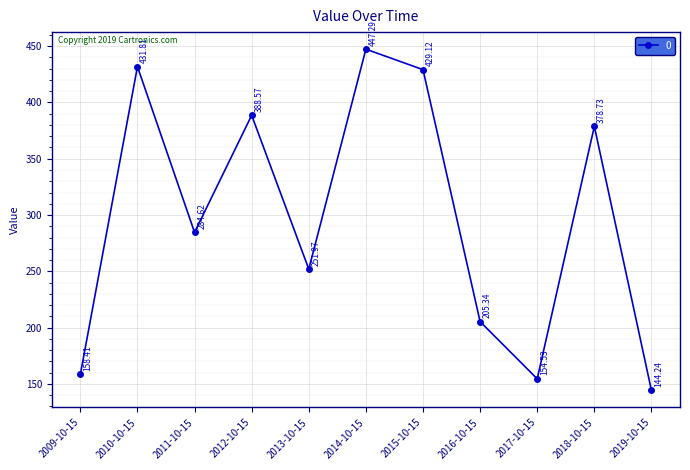

Reading left to right, extract all data points from this chart.

158.4	431.8	284.6	388.6	252.0	447.3	429.1	205.3	154.5	378.7	144.2